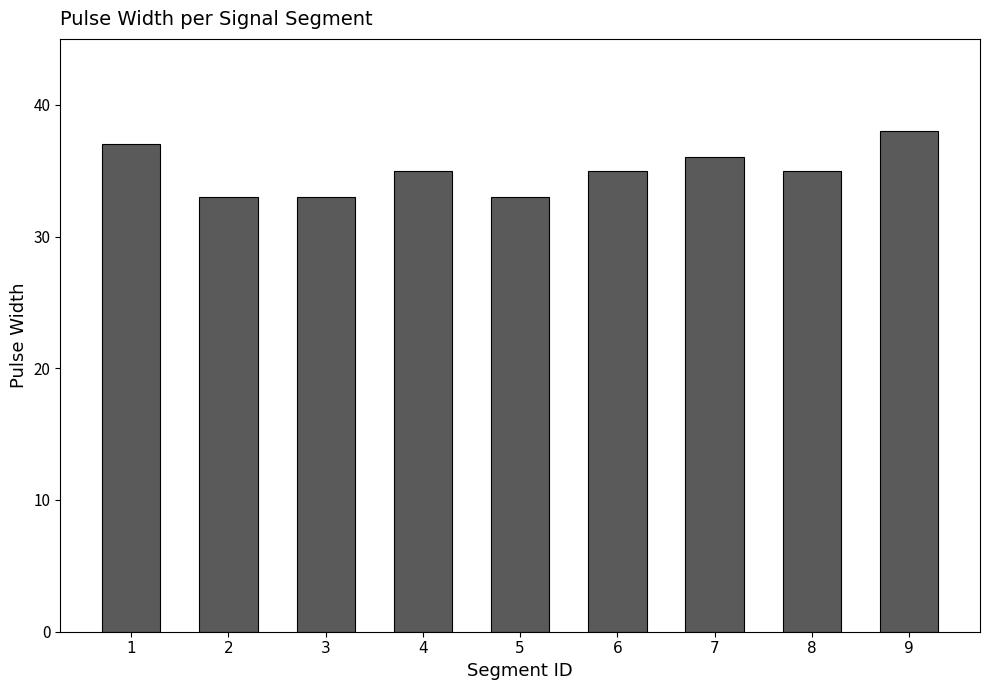

Is it true that the value at 1 is 37?

True